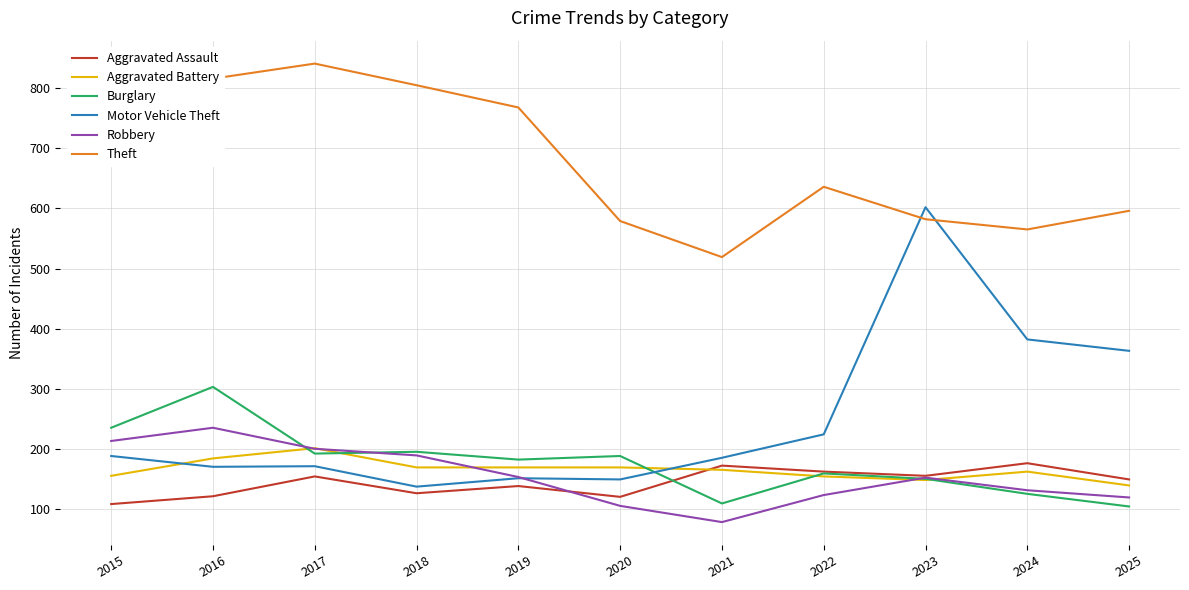

After their last crossing, which series has the higher values: Burglary or Aggravated Assault?

Aggravated Assault